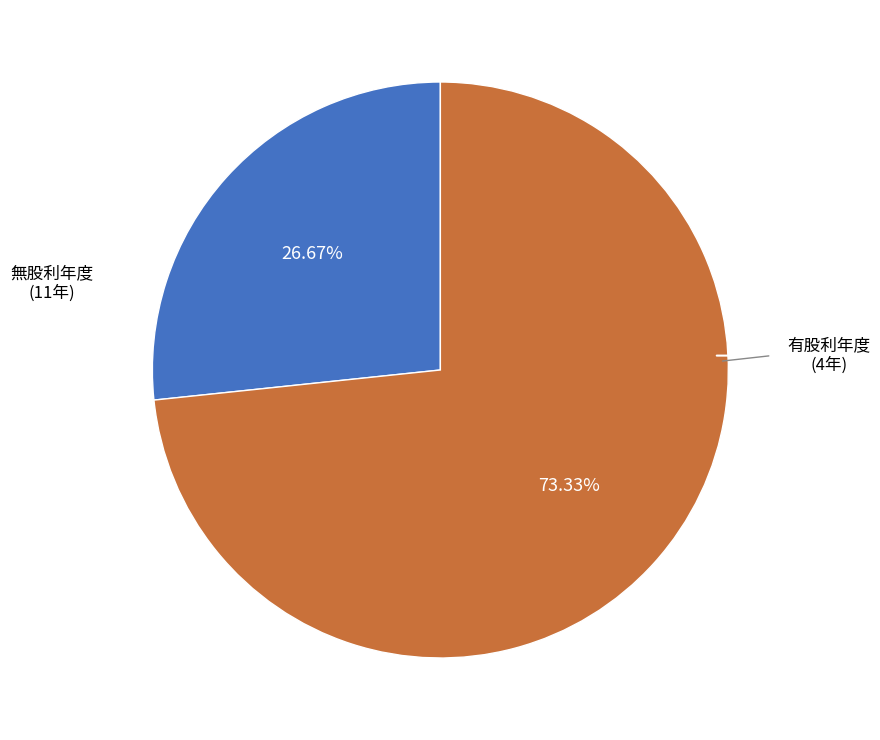

How many slices are in this pie chart?

2